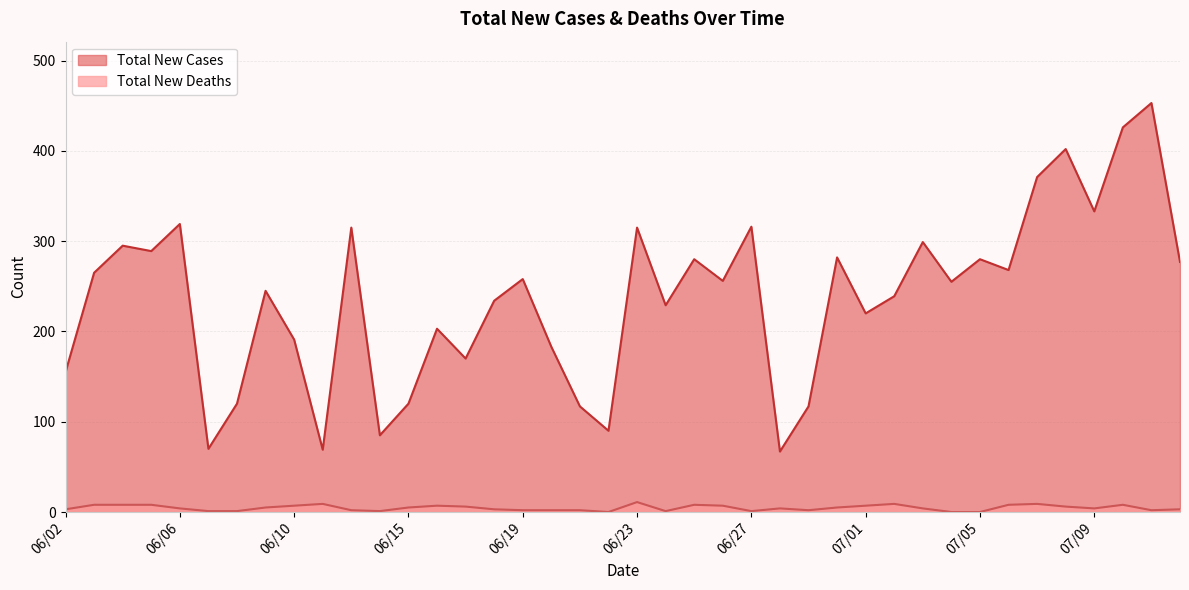

At which category does Total New Cases reach its first local peak?

06/04